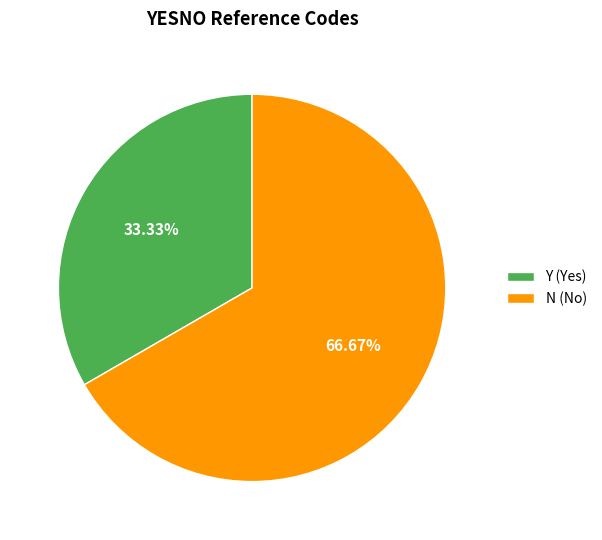

How much of the chart is everything except N?

33.3%